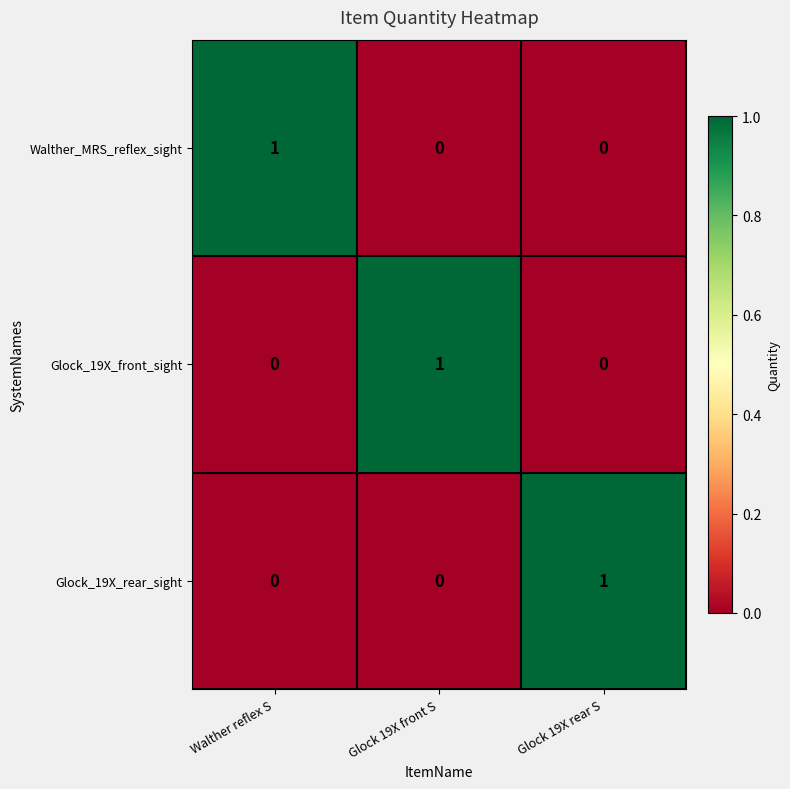

Which category has the highest value in the Glock_19X_rear_sight series?

Glock 19X rear S